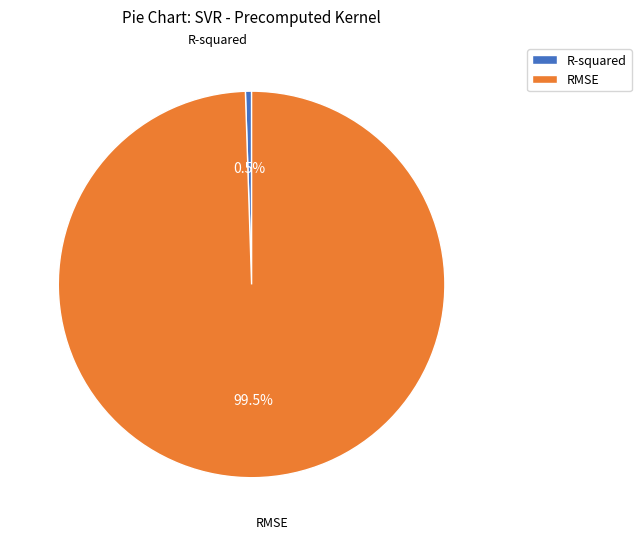

What is the smallest slice in the pie chart?

R-squared